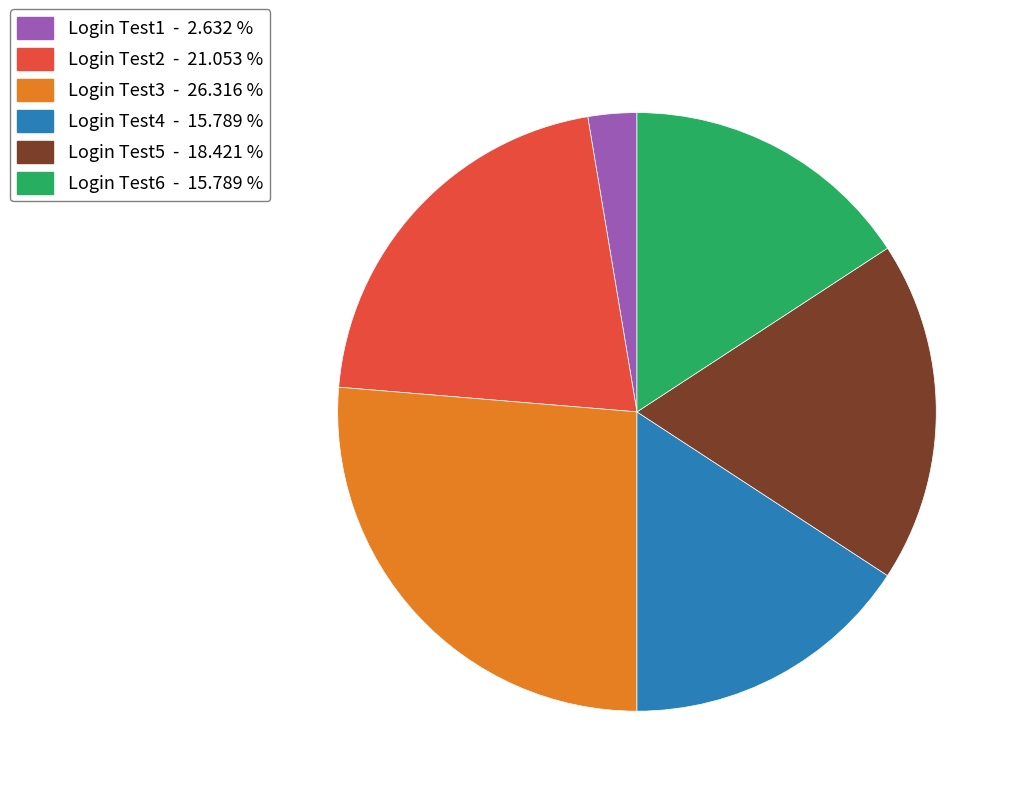

Does Login Test5 represent more than half of the total?

No